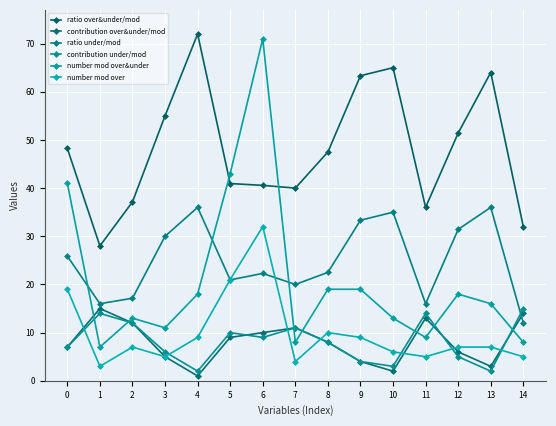

True or false: ratio under/mod has a value of 34.1 at 7.

False